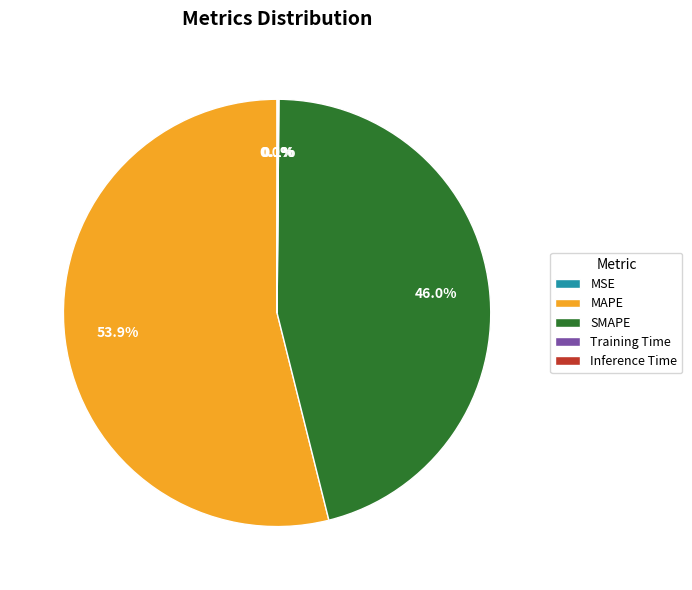

Which category has the biggest portion of the pie?

MAPE